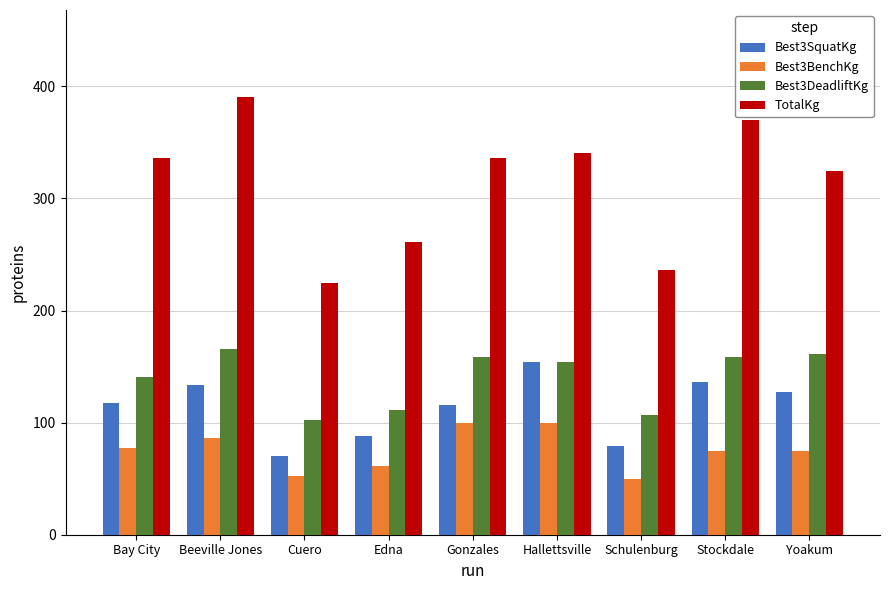

Where is Best3DeadliftKg nearest to the value 133?

Bay City